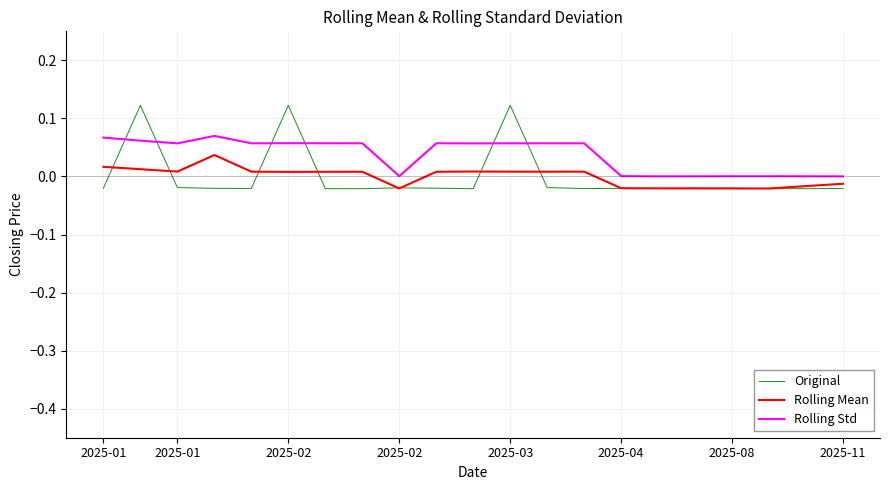

Which series has the largest total across all categories?

Rolling Std